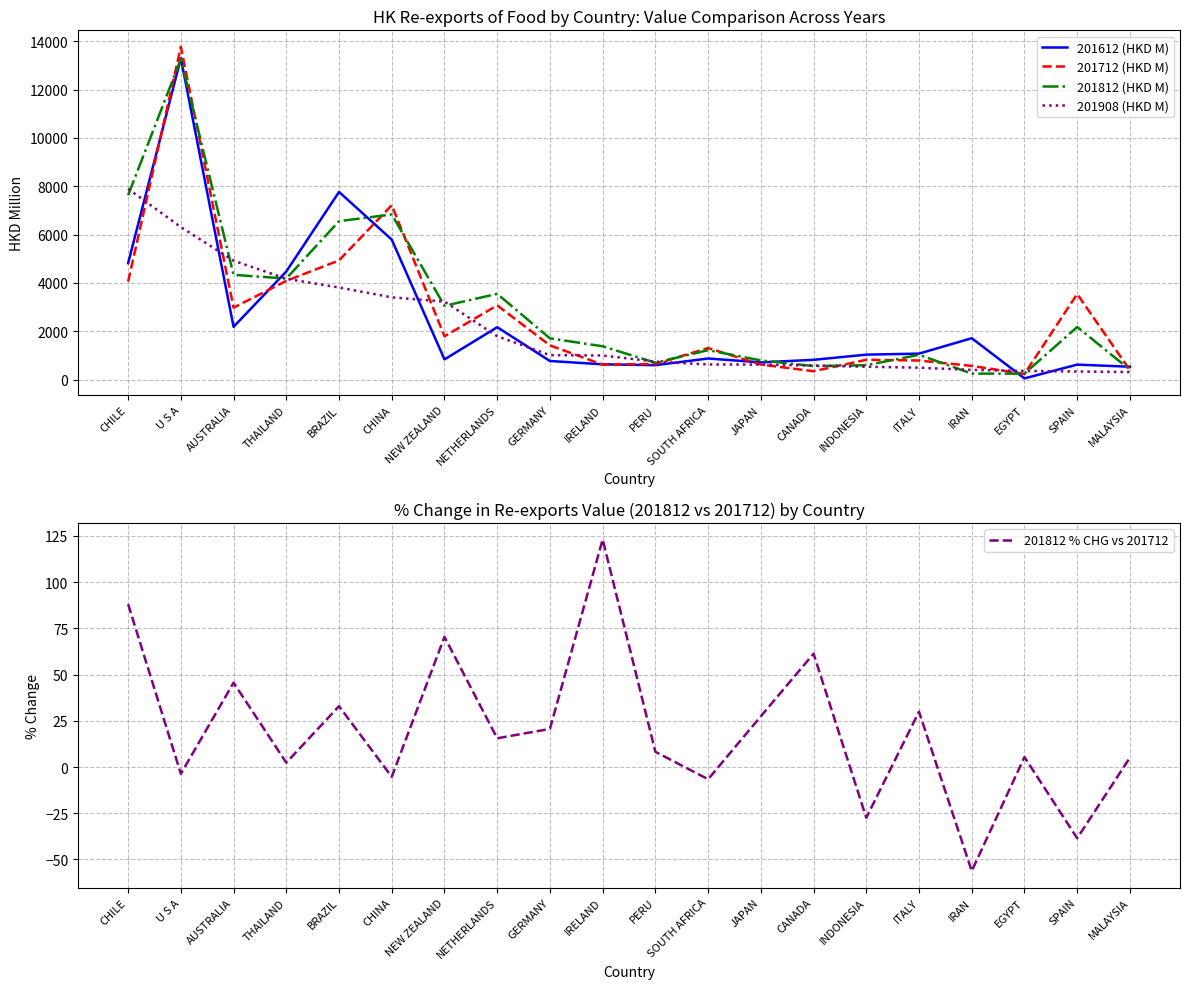

The 201712 (HKD M) series shows 2977.2 at AUSTRALIA. True or false?

True